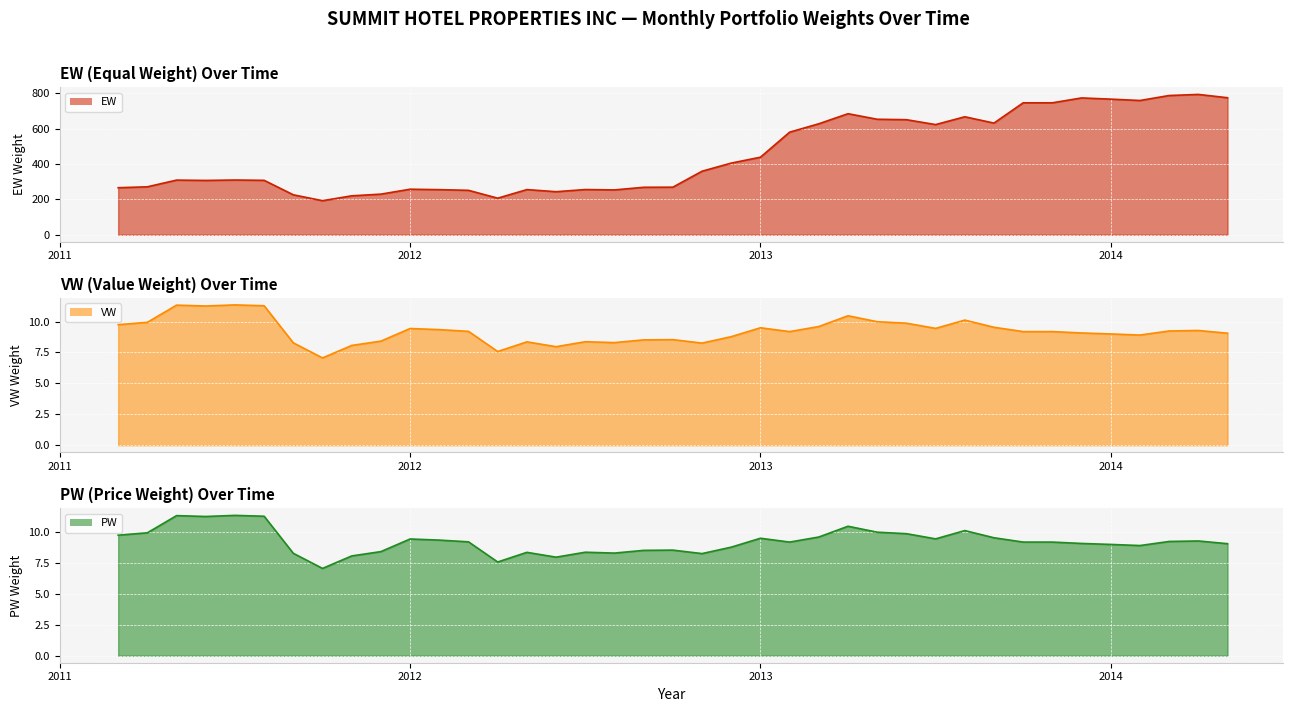

True or false: VW and EW intersect in this chart.

False